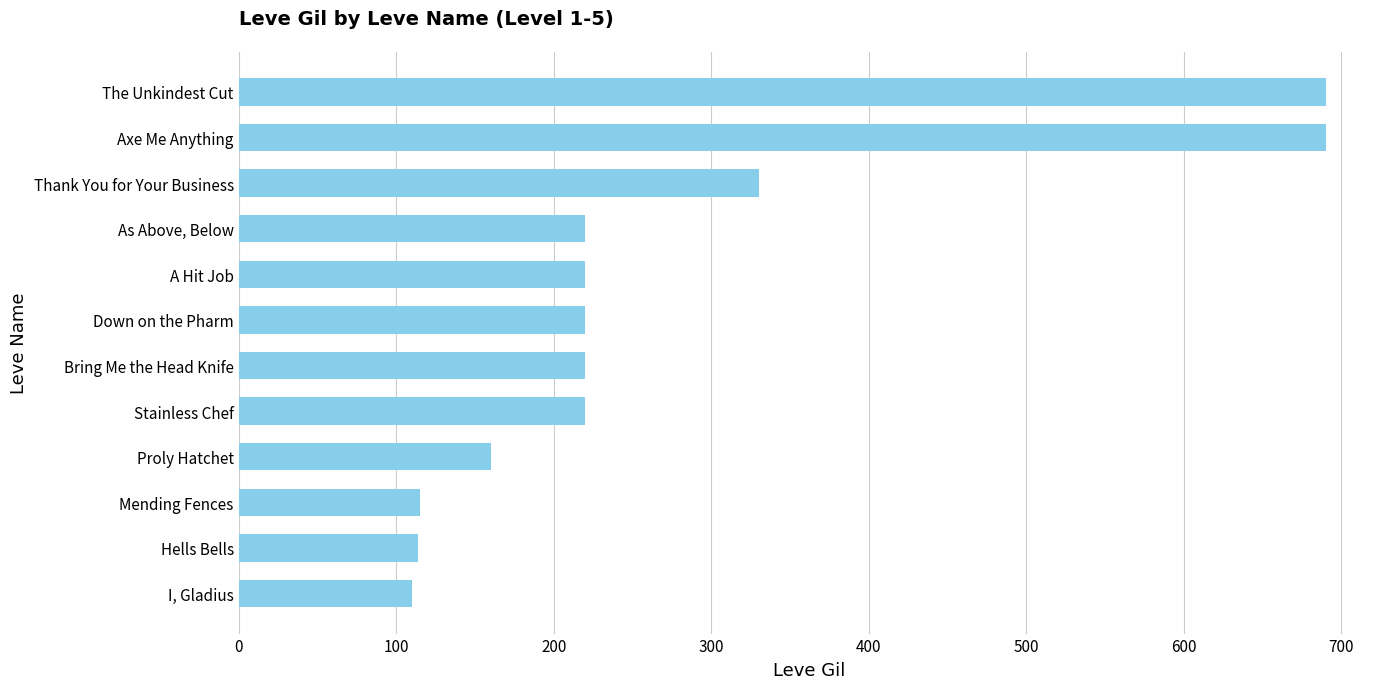

What is the average value?

276